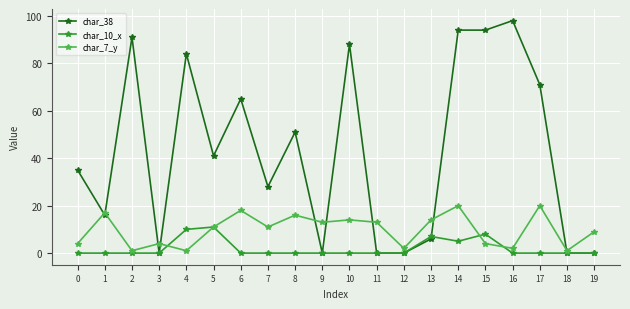

True or false: char_38 has a value of 16 at 0.

False